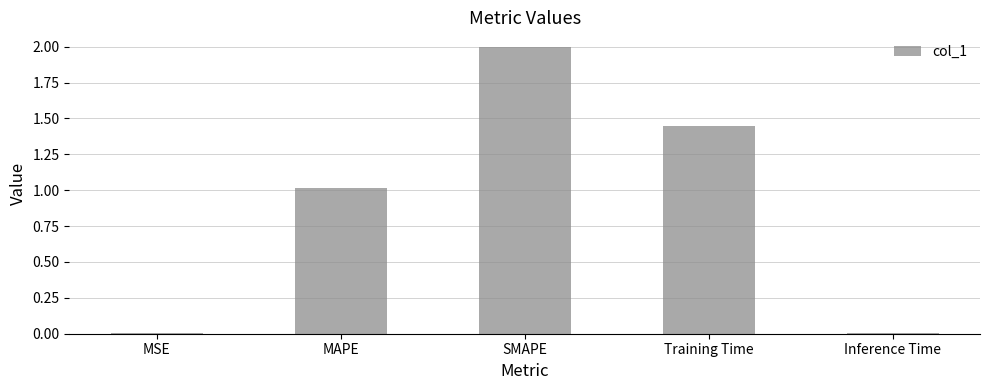

Which label corresponds to the largest value in the chart?

SMAPE